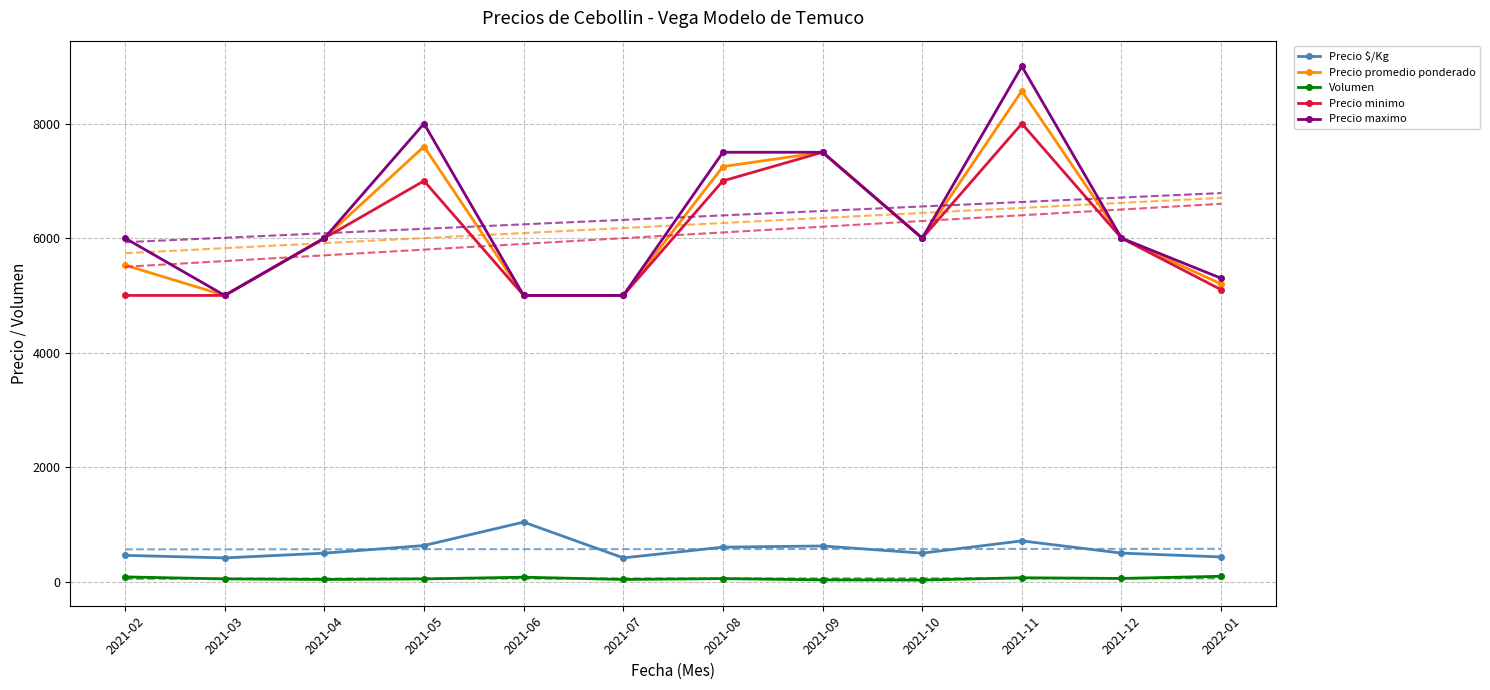

What is the label of the 2nd point from the right?

2021-12